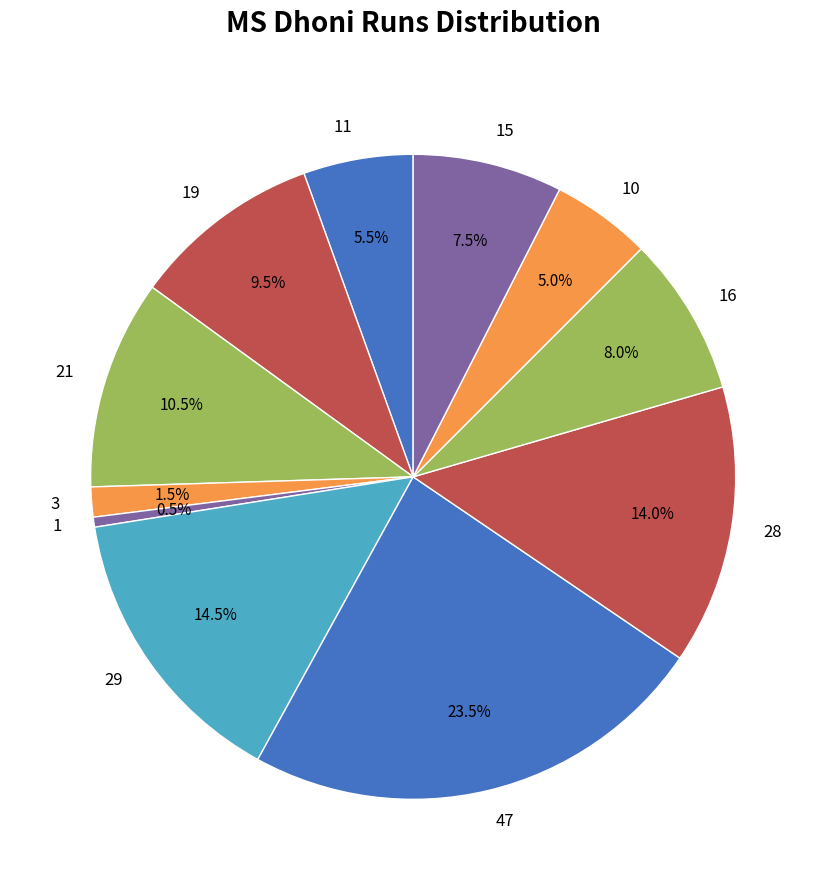

Between 21 and 10, which is larger?

21